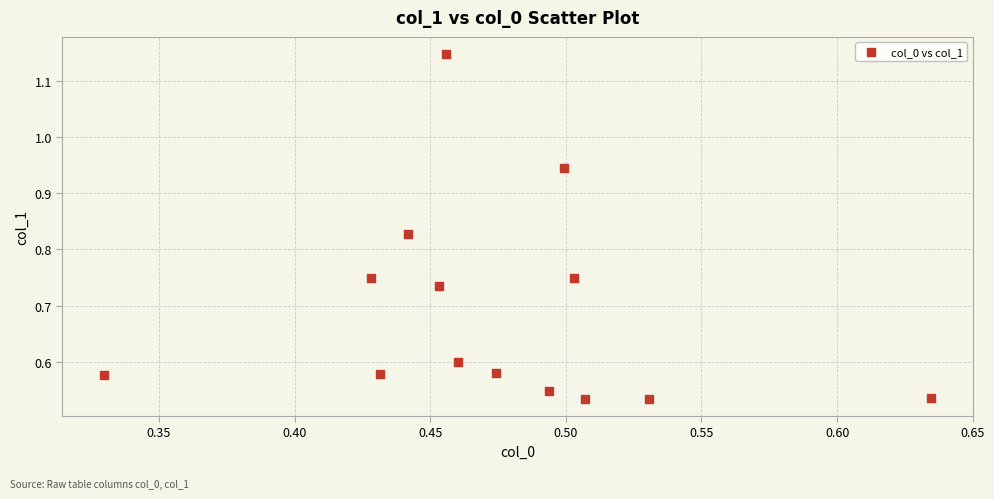

What is the range of X values (max minus min)?

0.3